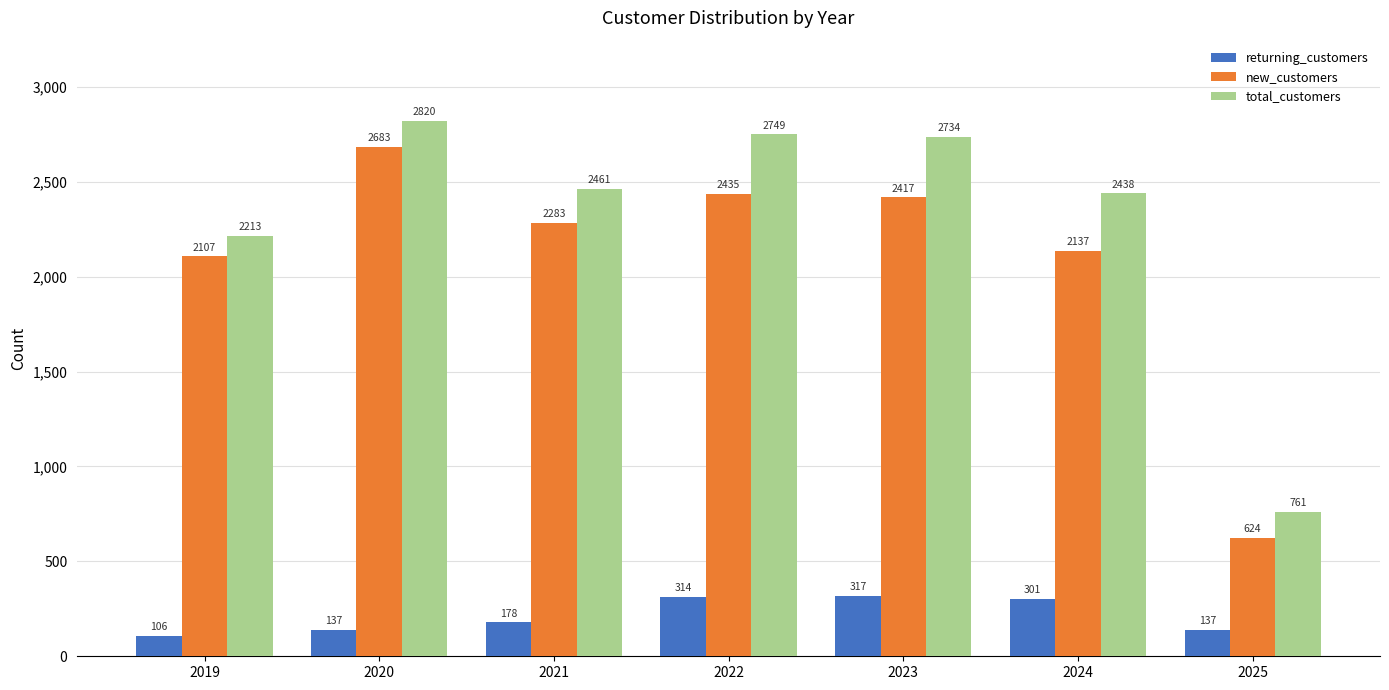

What is the spread (max minus min) of values at 2022?

2435